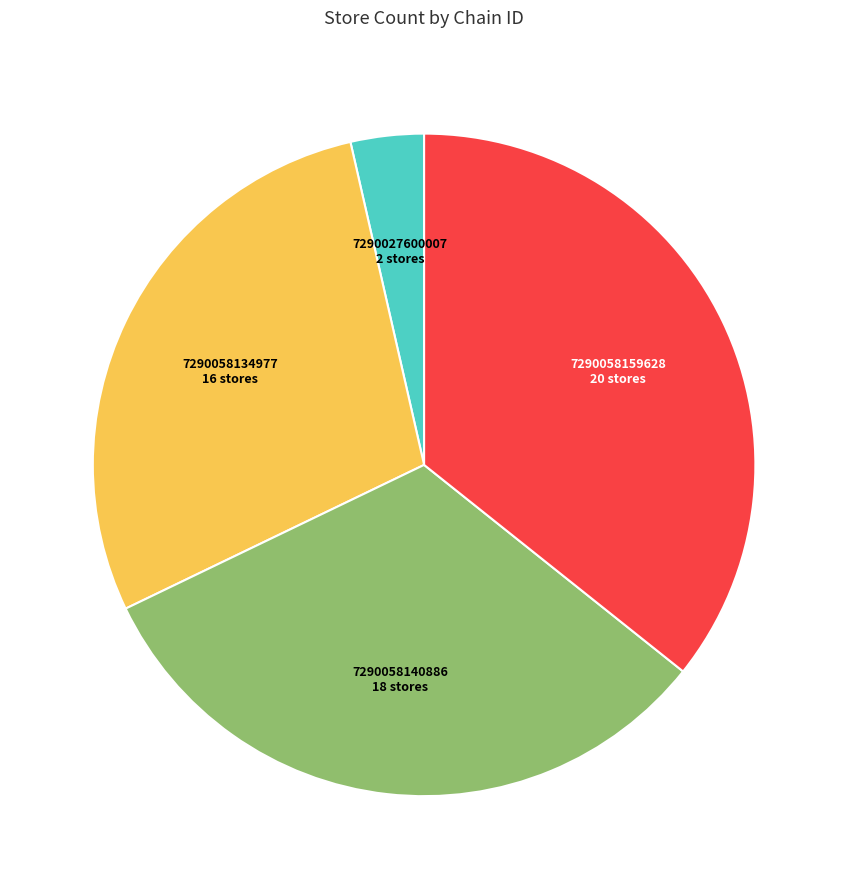

Is there a majority slice in this chart?

No